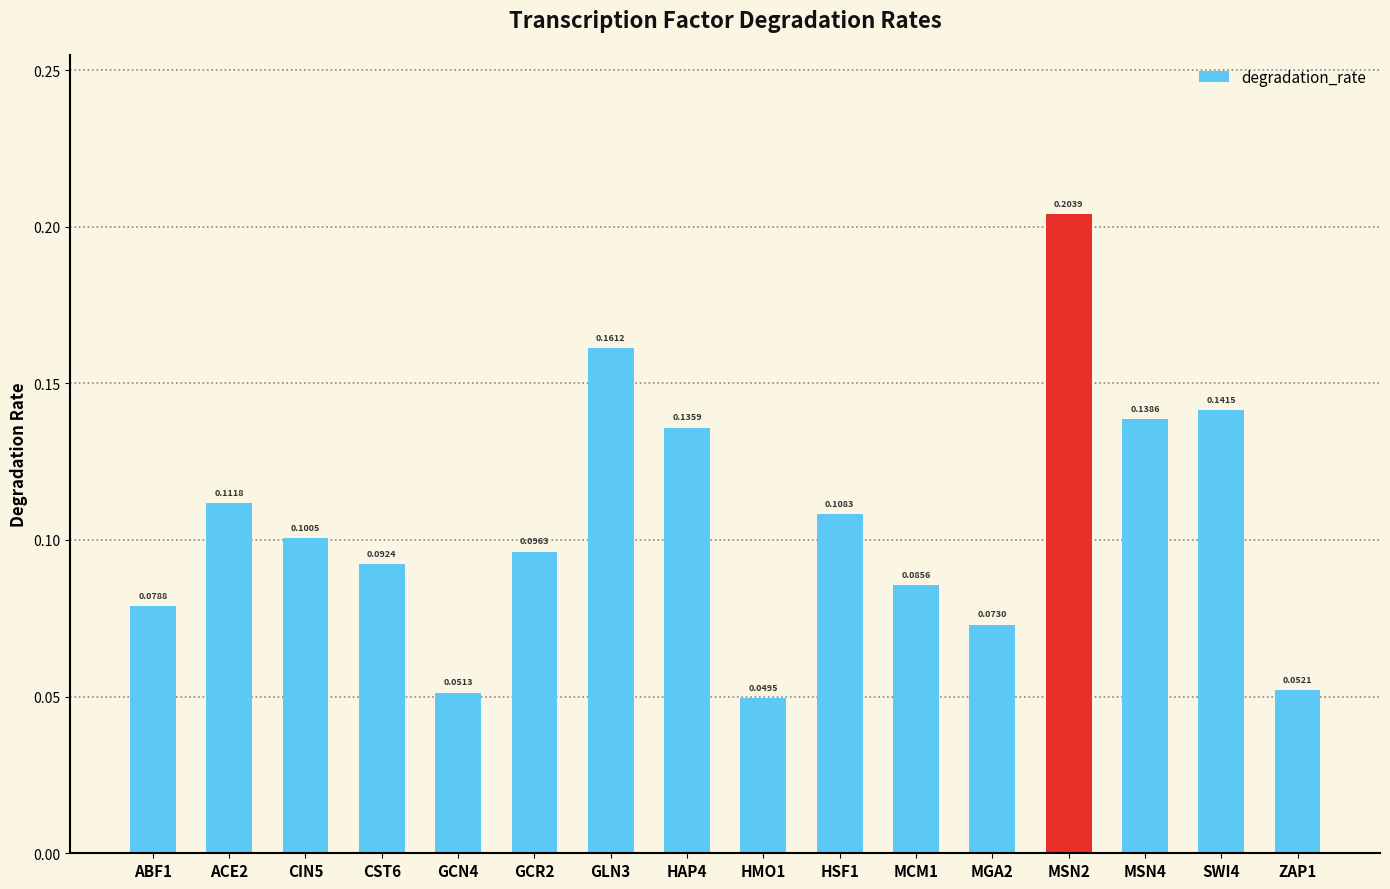

What is the label of the 12th bar from the right?

GCN4